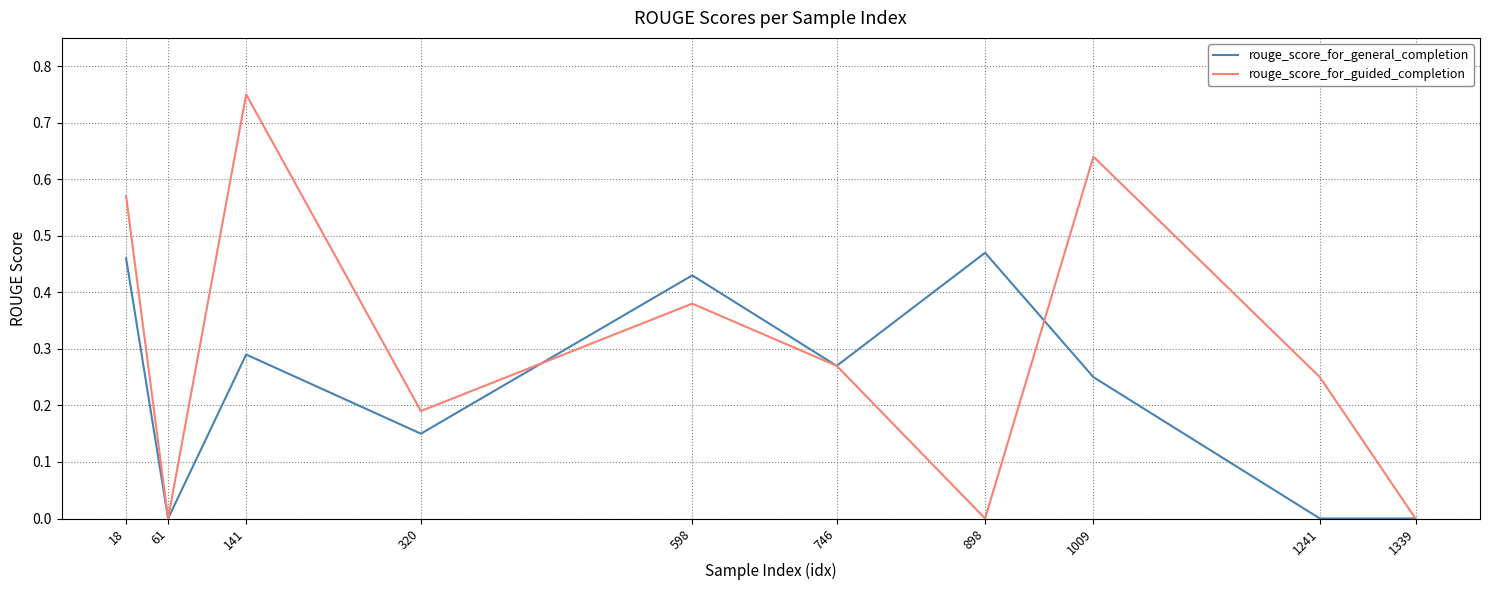

Which series changed the most between 320 and 1009?

rouge_score_for_guided_completion